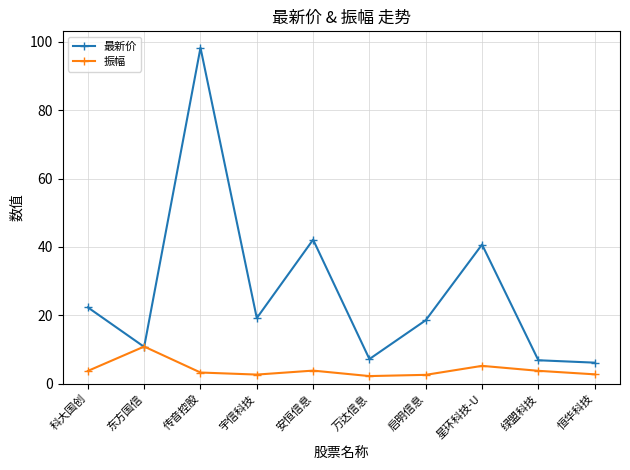

Read the 最新价 value at 宇信科技.

19.2